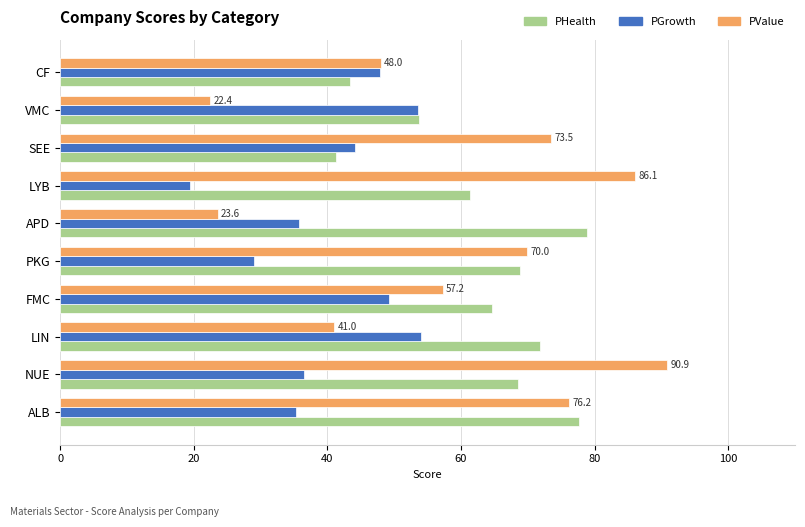

The PValue series shows 33.6 at VMC. True or false?

False